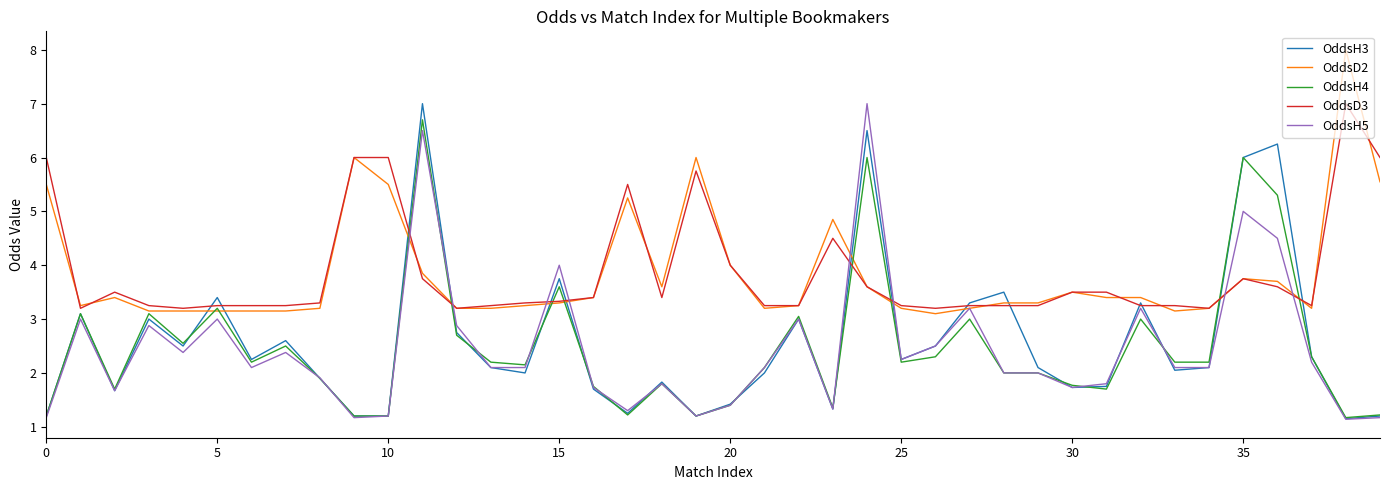

What is the maximum value shown in the chart?

8.0